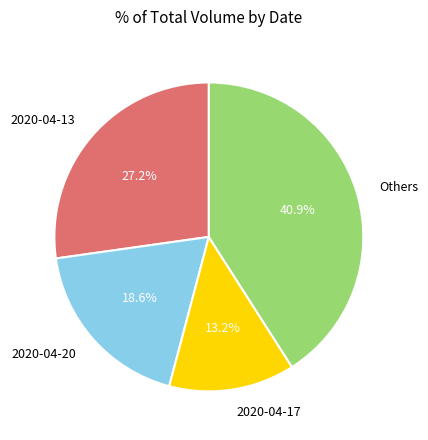

Which has a higher value, 2020-04-13 or Others?

Others